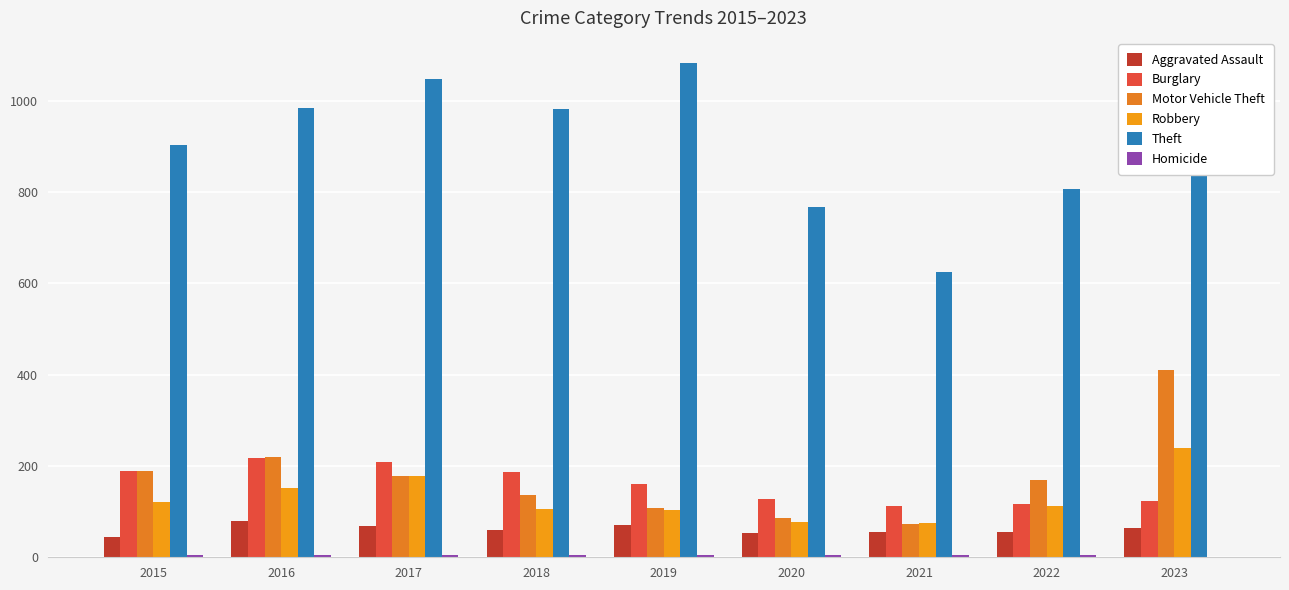

Count the number of categories in the chart.

9